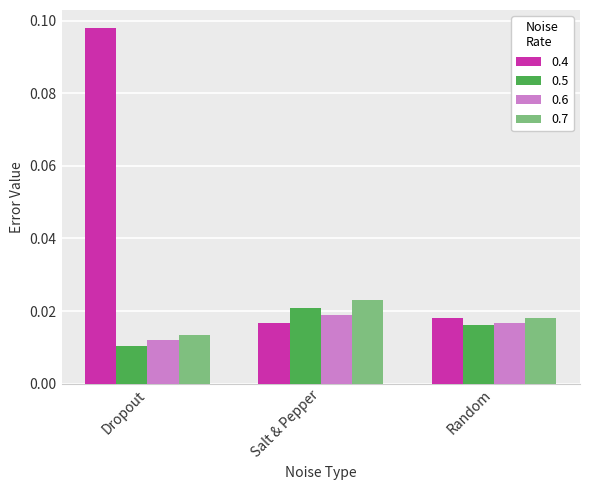

What is the label of the 3rd bar from the left?

Random